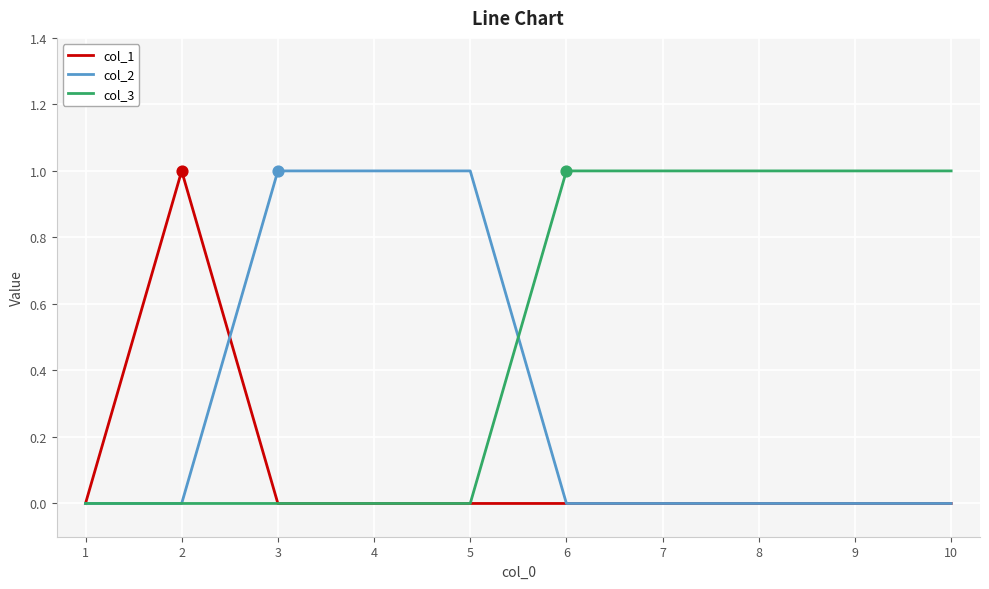

What are all the series names shown in the legend?

col_1, col_2, col_3